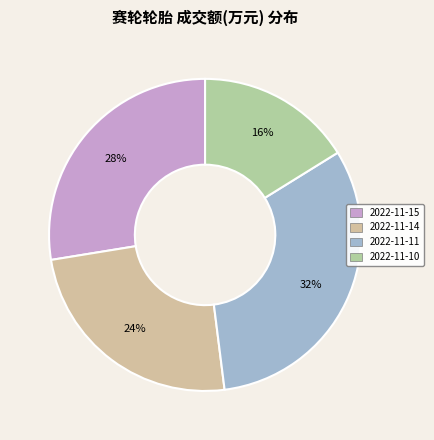

Does 2022-11-15 represent more than half of the total?

No